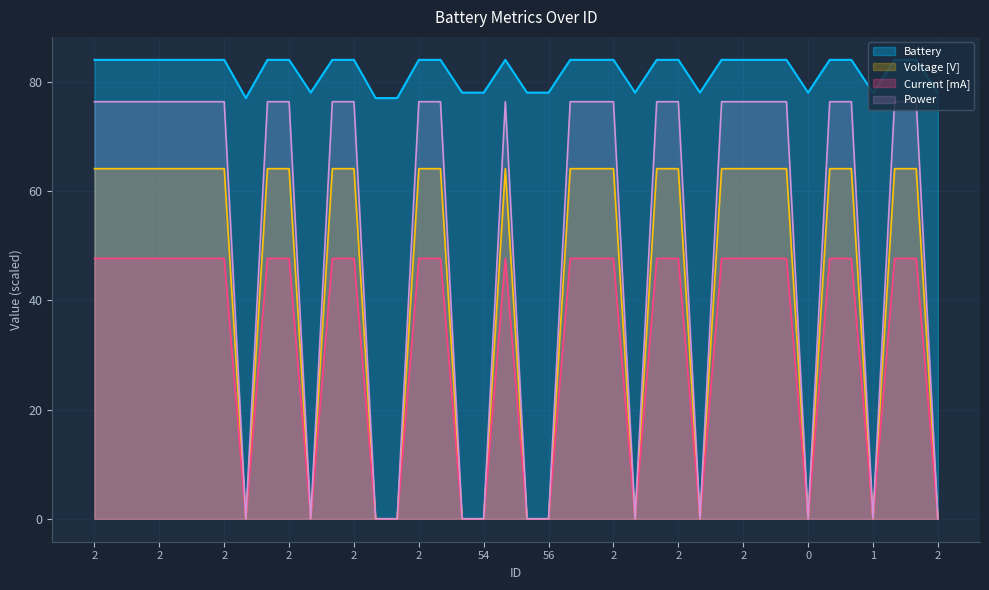

Is it true that Voltage [V] equals 0.0 at 51?

True